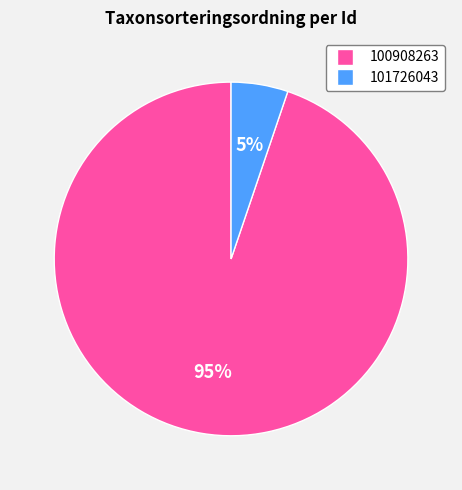

To the nearest percent, what portion does 100908263 represent?

95%